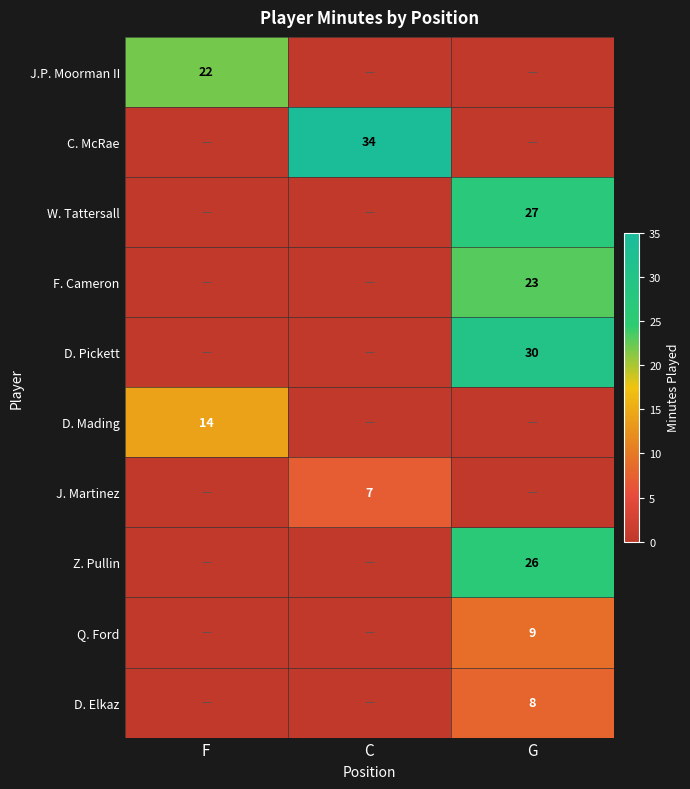

Is the value of Z. Pullin at G greater than the value of J.P. Moorman II at F?

Yes